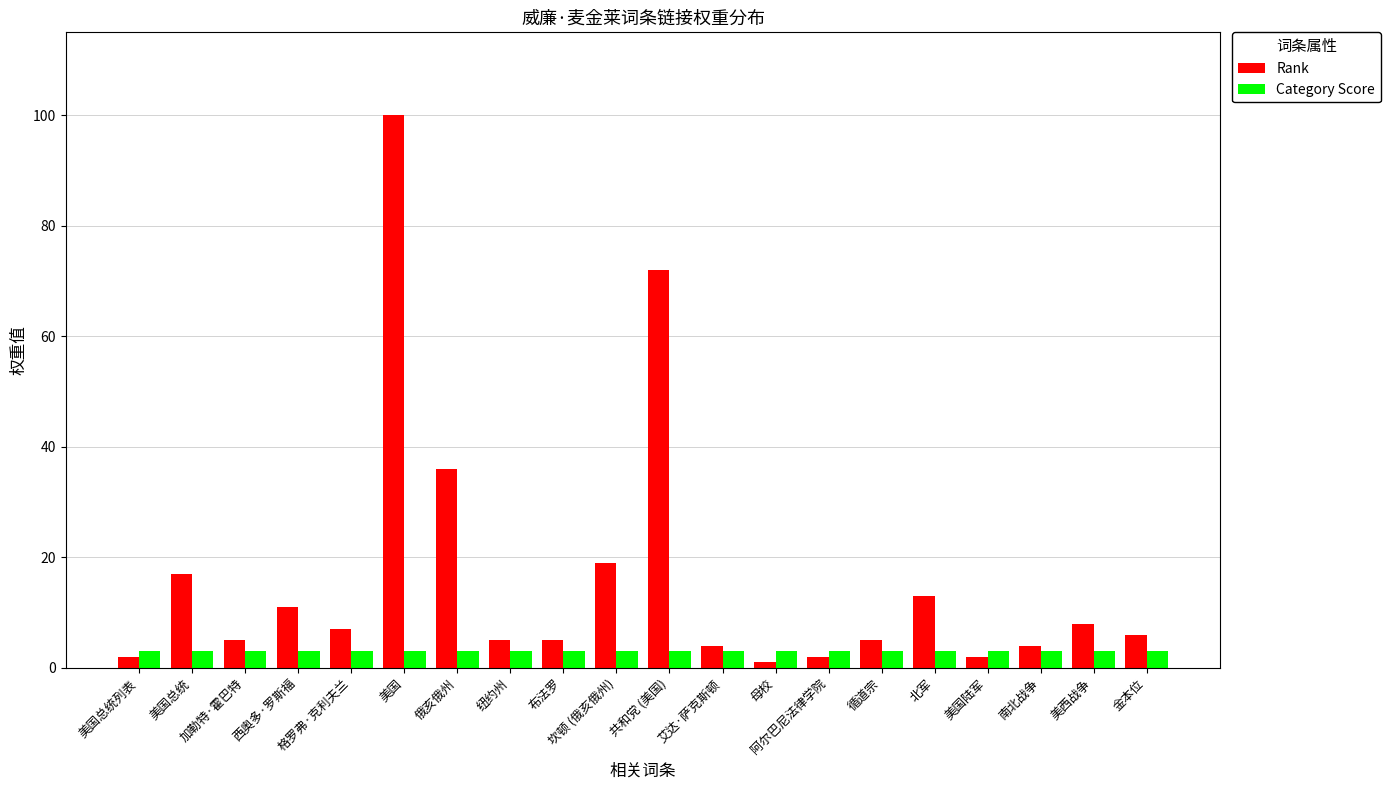

The Rank series shows 19 at 坎顿 (俄亥俄州). True or false?

True